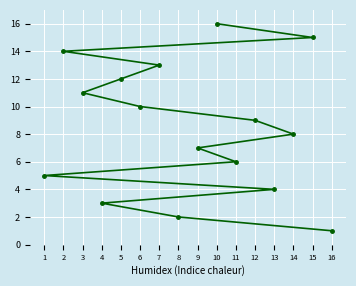

Is it true that the value at 6 is 10?

True